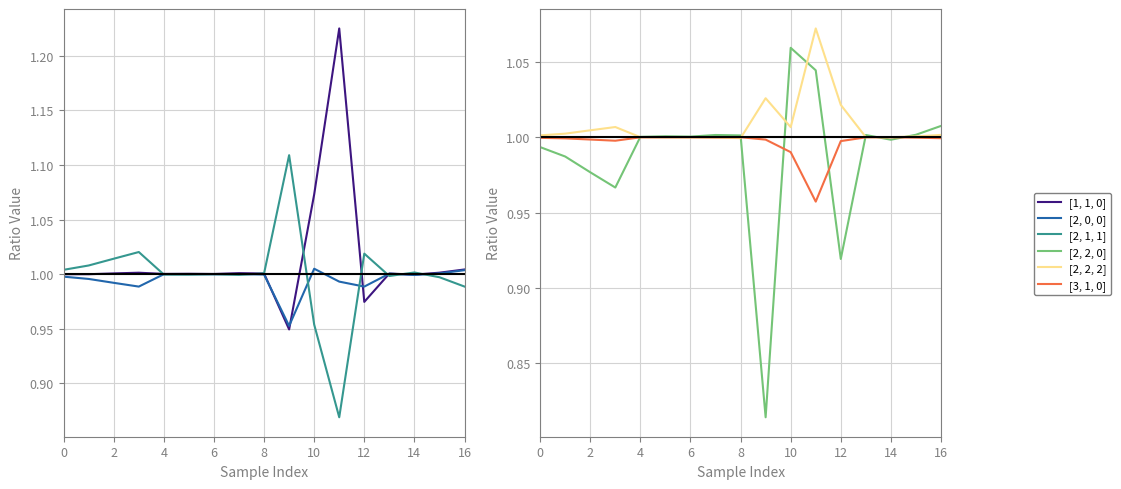

In [2, 1, 1], how many points are higher than both neighbors (excluding endpoints)?

5